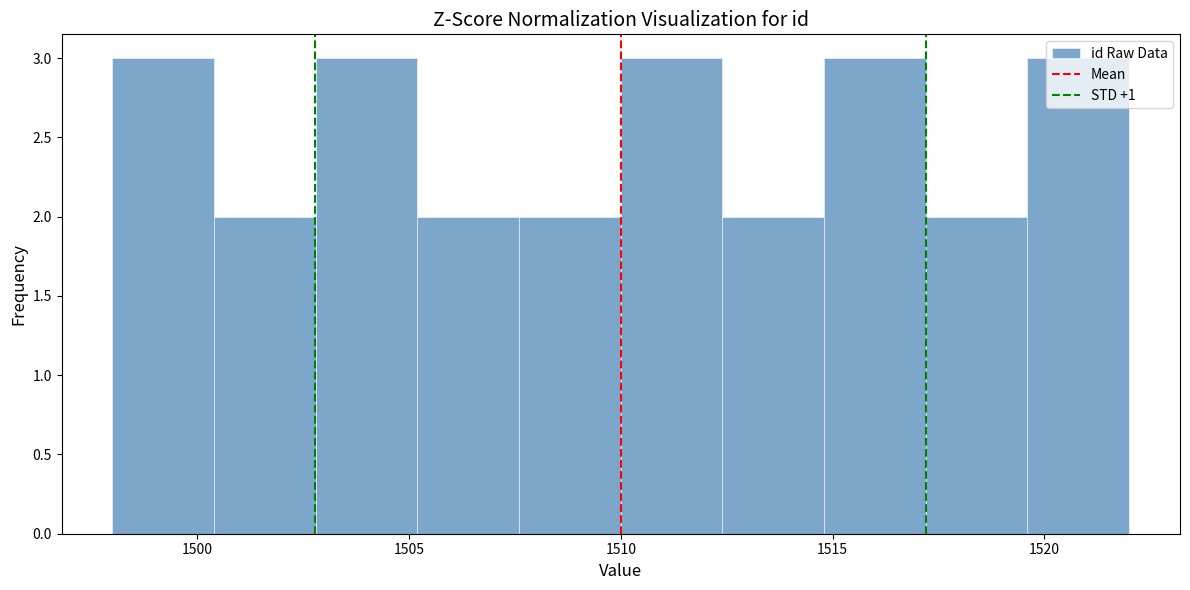

How tall is the bar that spans 1510.0 to 1512.4 on the x-axis? Neither the bar edges nor the heights are printed on the chart, so give them approximately, as read against the axes.

3